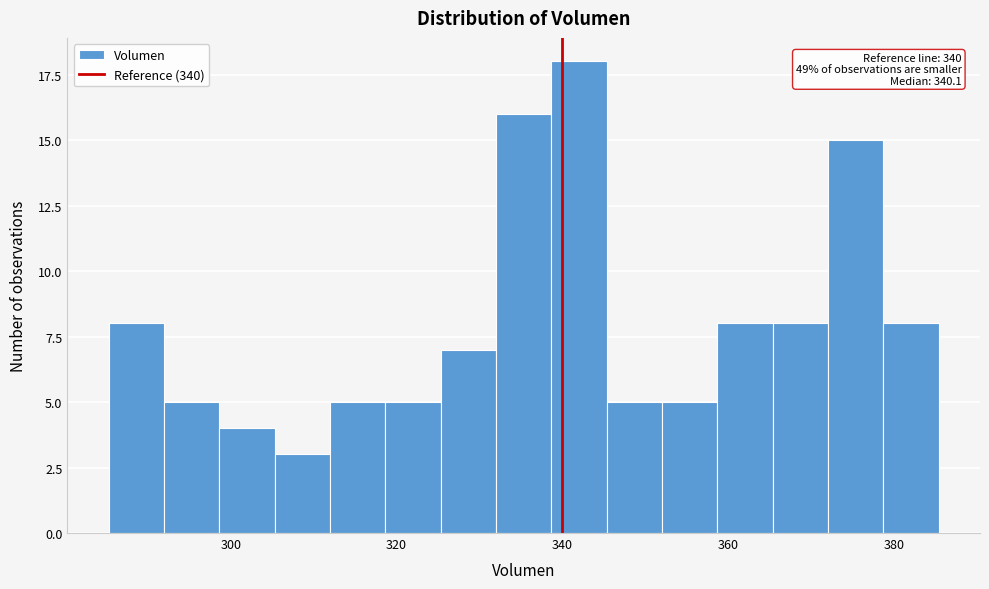

Read against the x-axis, roughly where is the centre of the tallest bar?

342